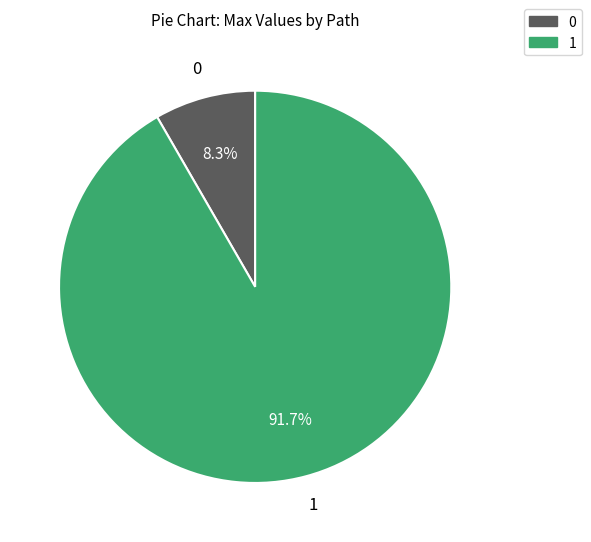

To the nearest percent, what is the difference between the largest and smallest slice percentages?

83%